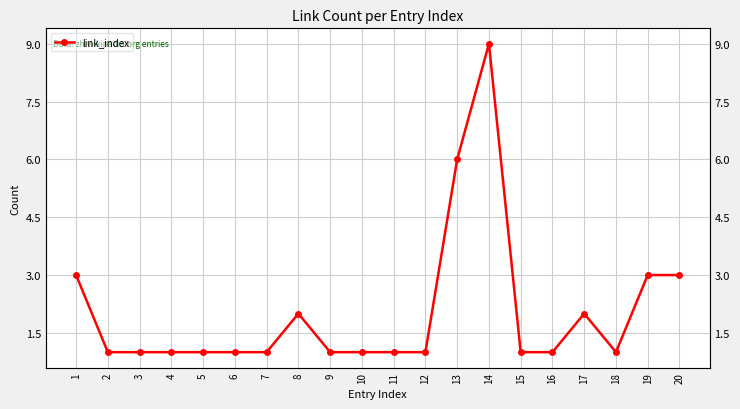

Rank the categories by value from highest to lowest.

14, 13, 1, 19, 20, 8, 17, 2, 3, 4, 5, 6, 7, 9, 10, 11, 12, 15, 16, 18